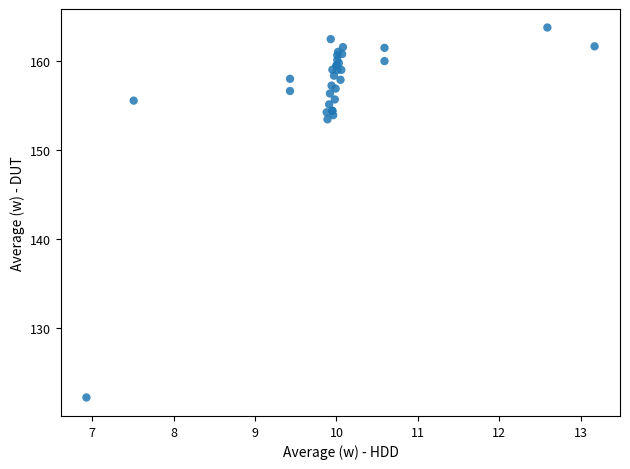

What Y value in the scatter plot is closest to 142?

153.4